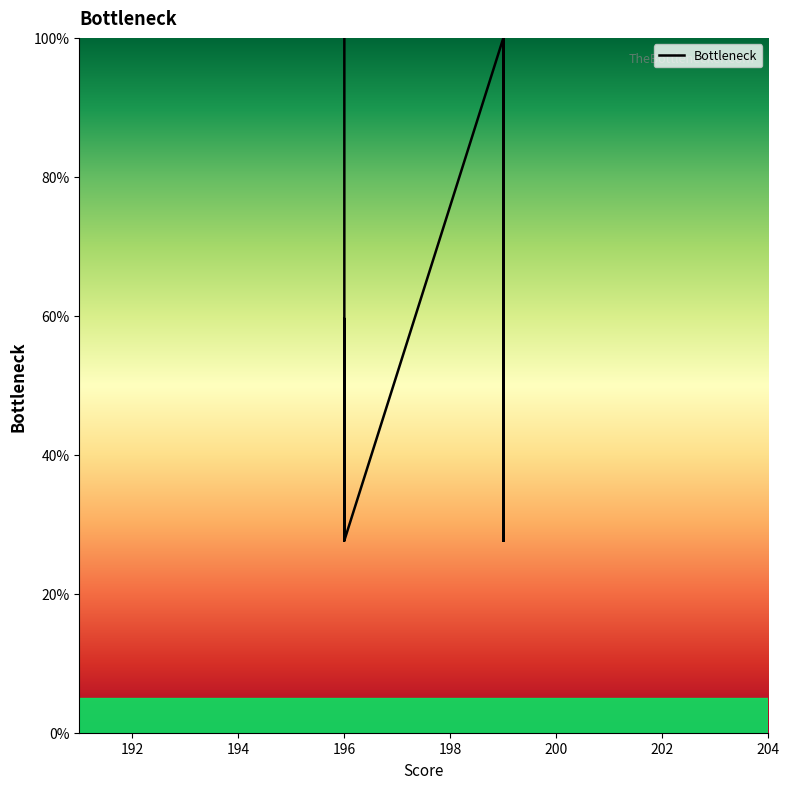

What is the maximum value shown in the chart?

100.0